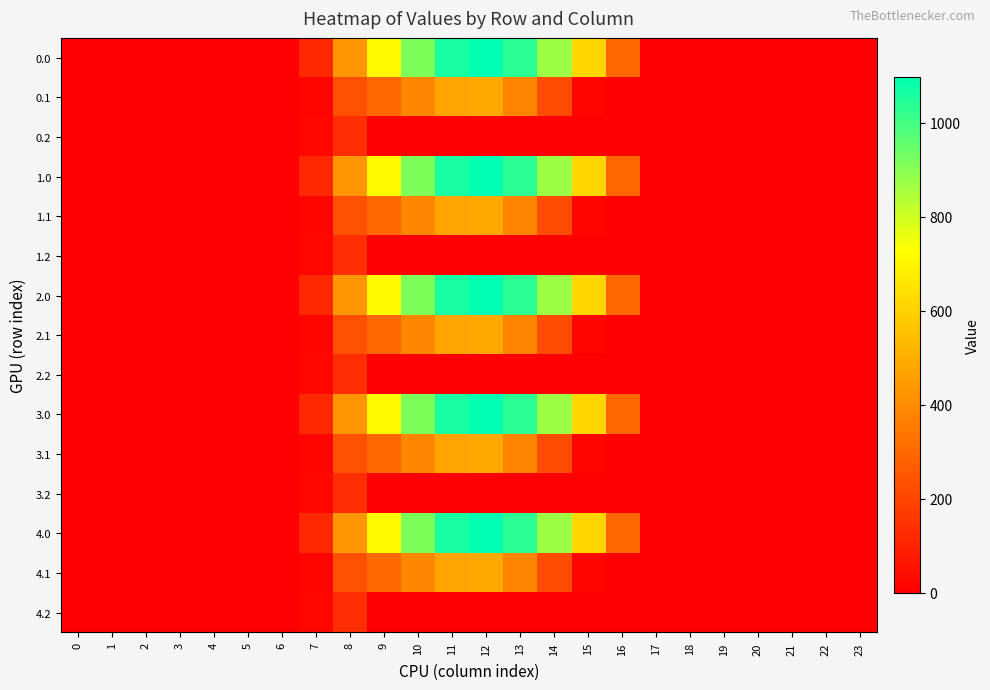

Rank the series at 12 from highest to lowest value.

0.0, 1.0, 2.0, 3.0, 4.0, 0.1, 1.1, 2.1, 3.1, 4.1, 0.2, 1.2, 2.2, 3.2, 4.2